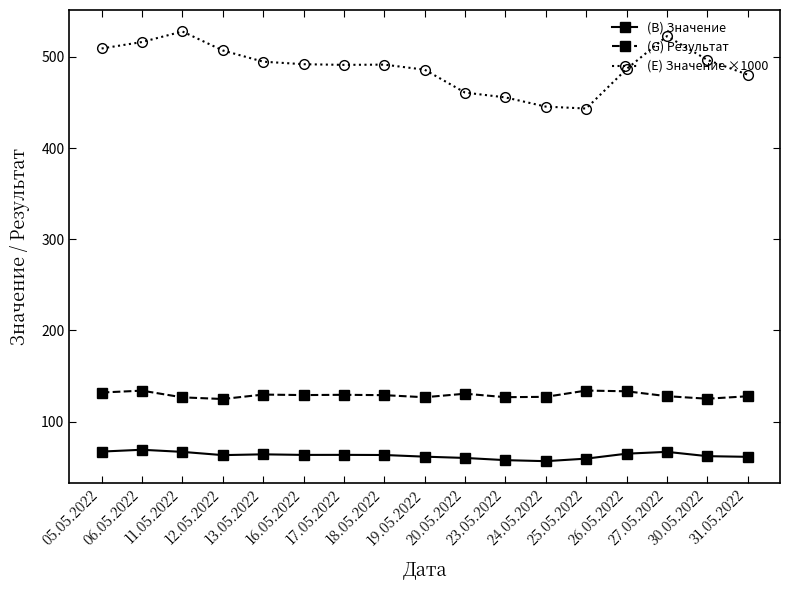

What position from the right is 23.05.2022?

7